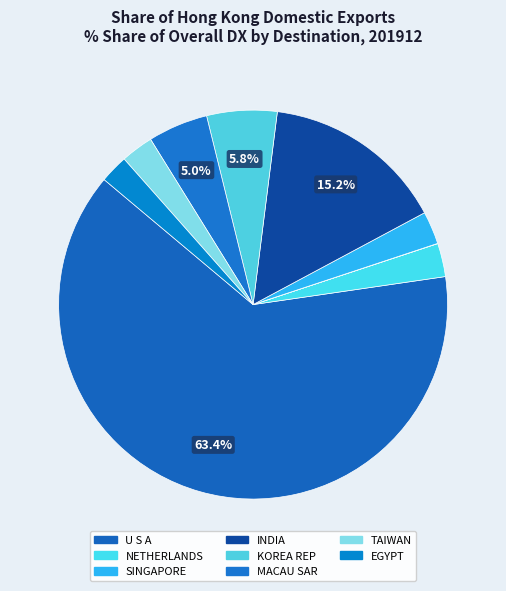

Count the number of slices in the pie.

9